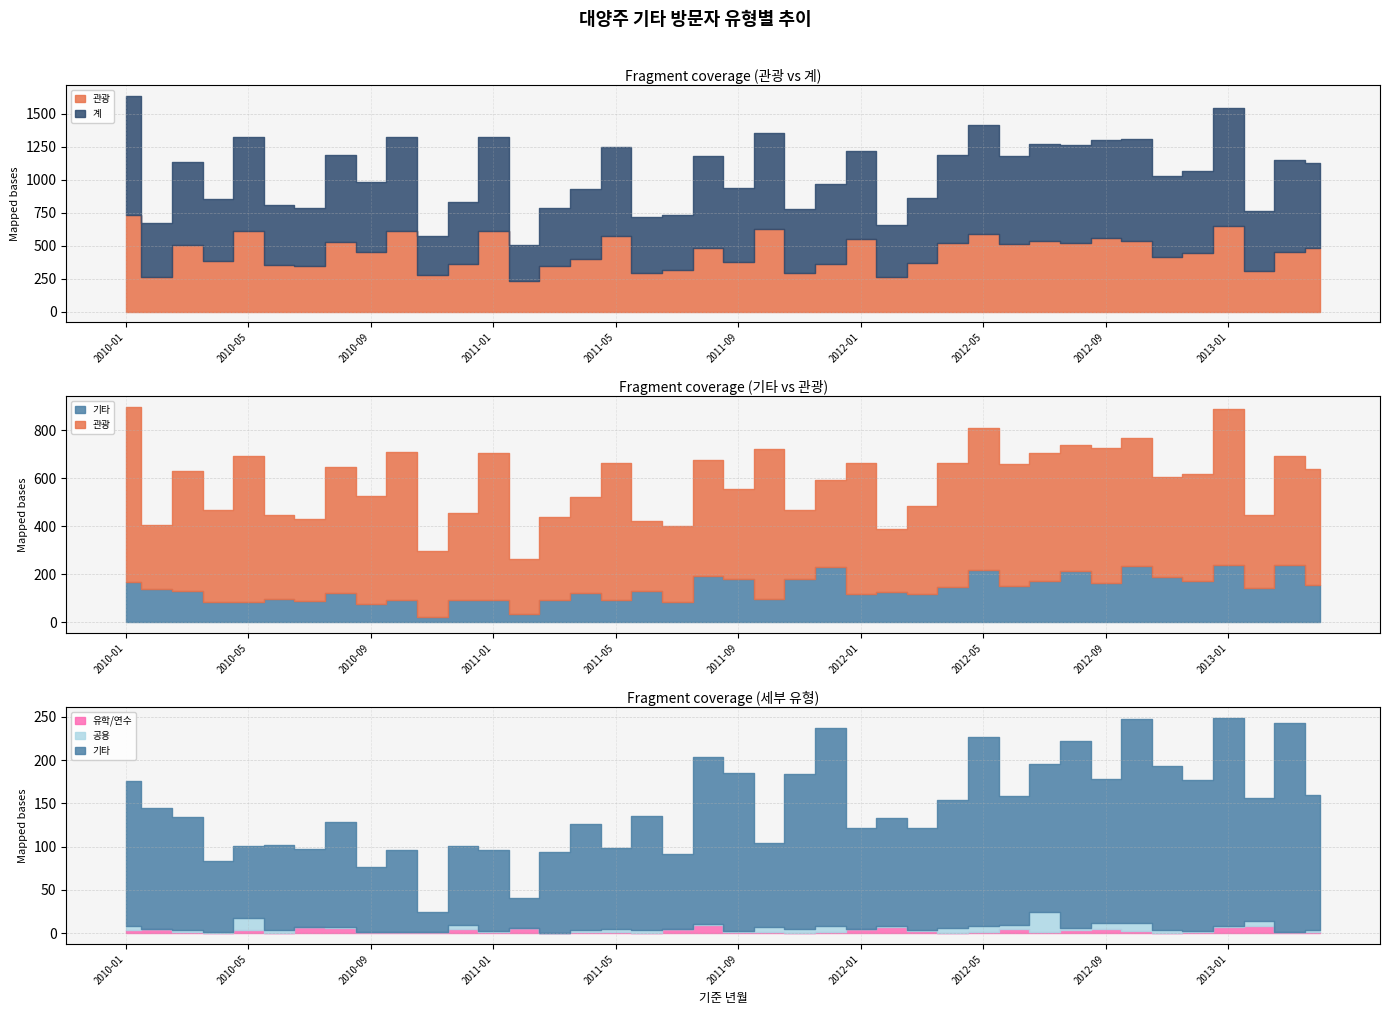

List the series in order of their peak value, highest first.

계, 관광, 기타, 공용, 유학/연수